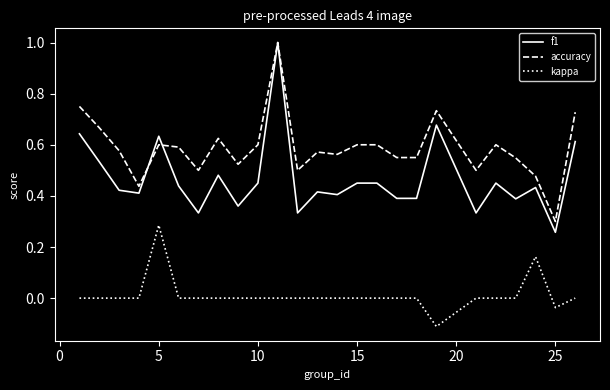

Which series has the largest range (max minus min)?

f1